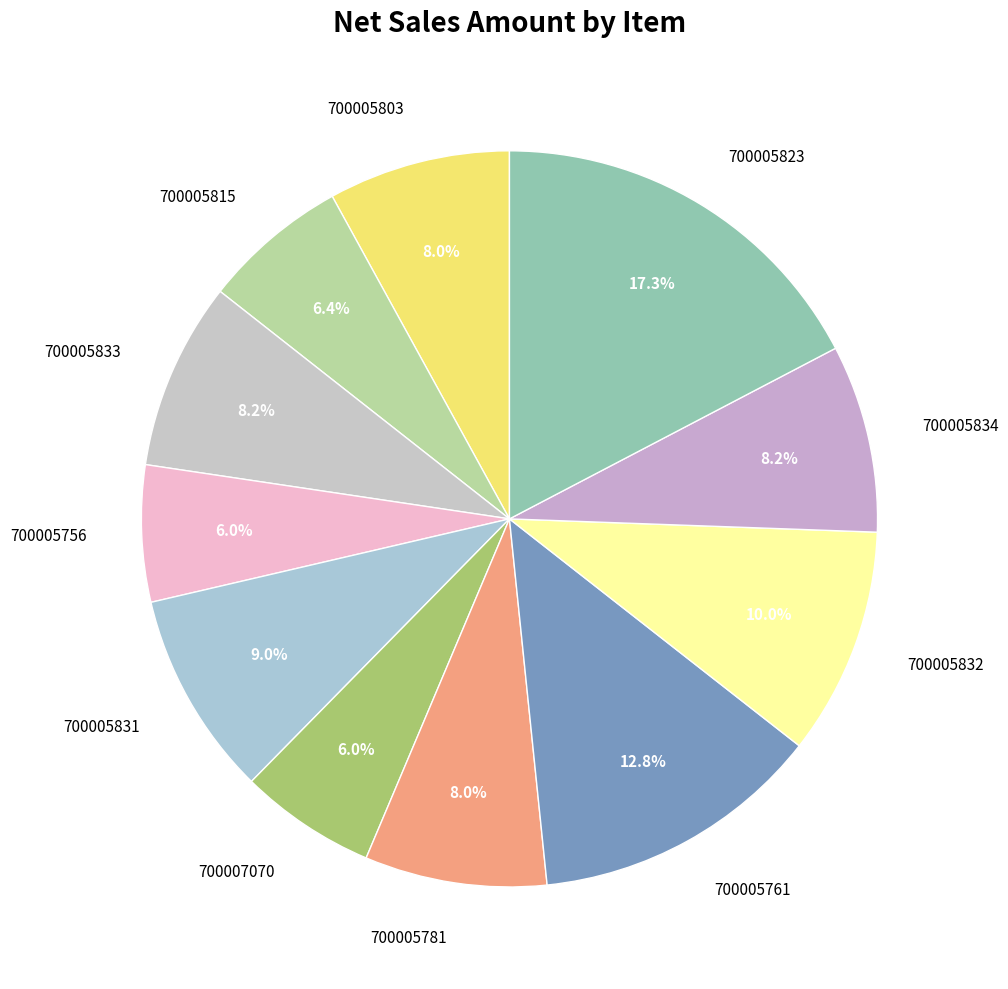

Between 700005834 and 700005832, which is larger?

700005832